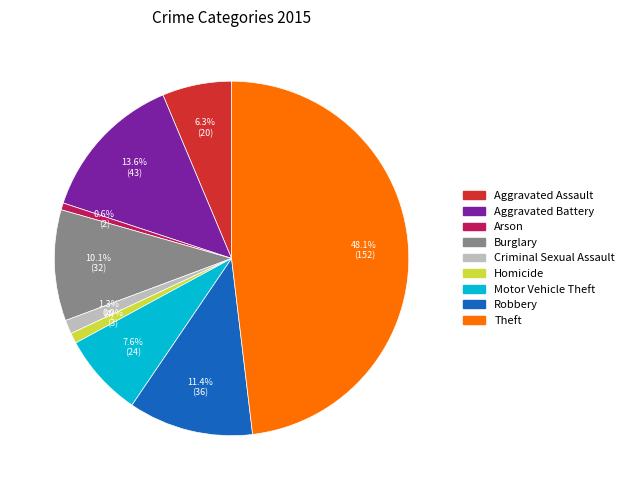

Does Robbery represent more than half of the total?

No